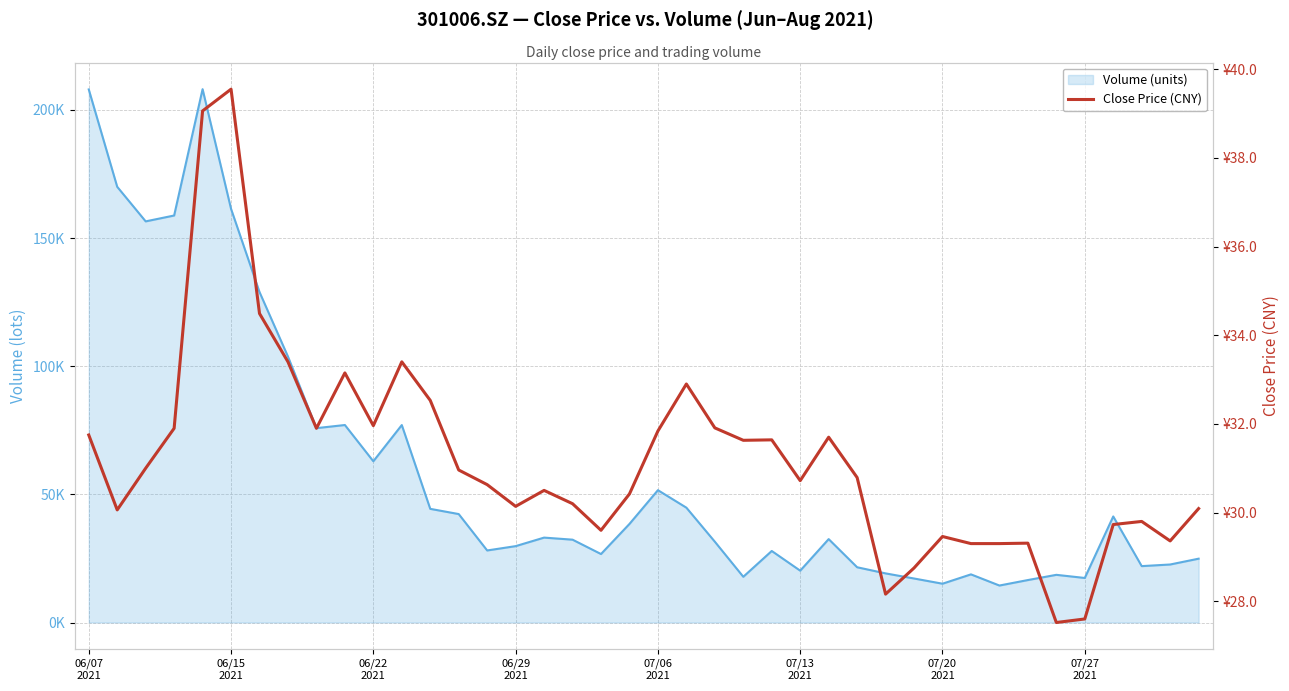

True or false: Volume (units) and Close Price (CNY) cross at least once.

False